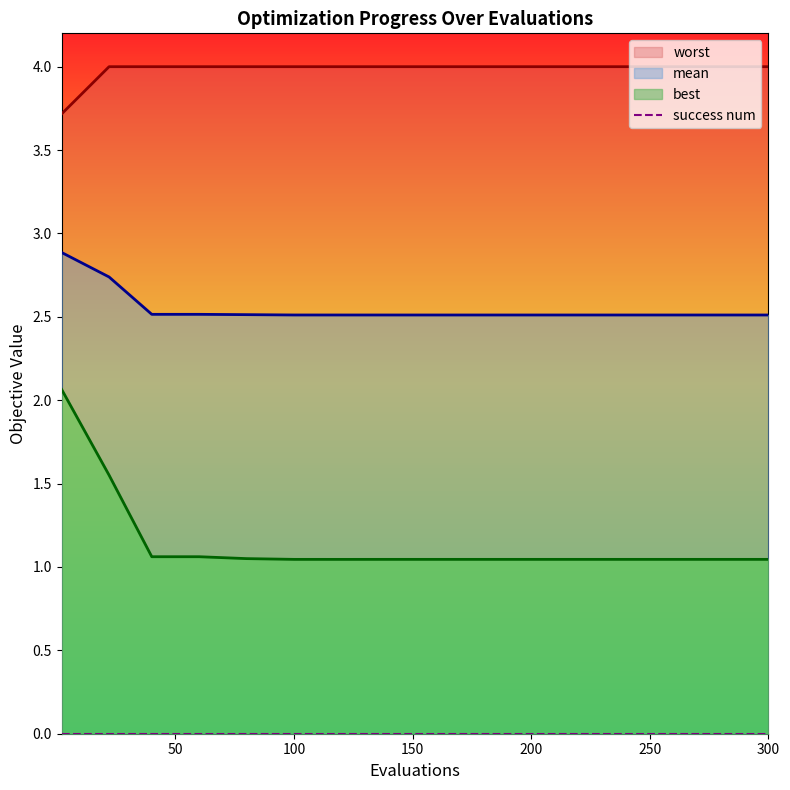

True or false: success num and worst_line cross at least once.

False